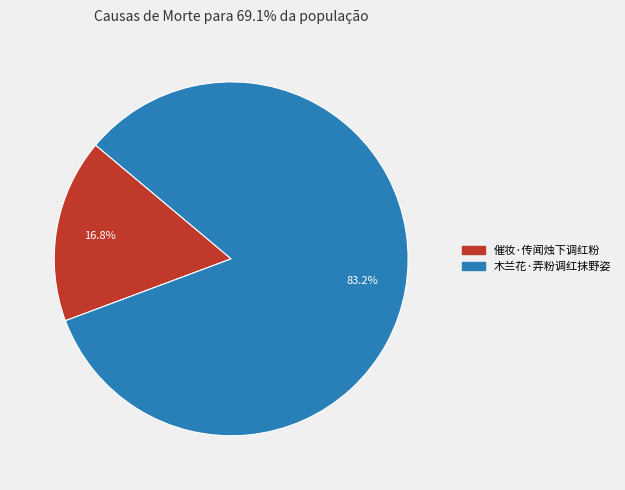

Is it true that 木兰花·弄粉调红抹野姿 is 72% of the pie?

False